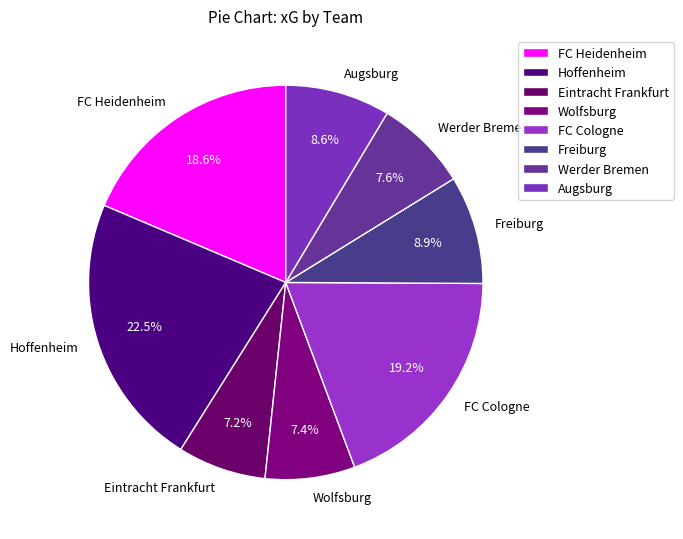

What portion of the pie excludes Hoffenheim?

77.5%